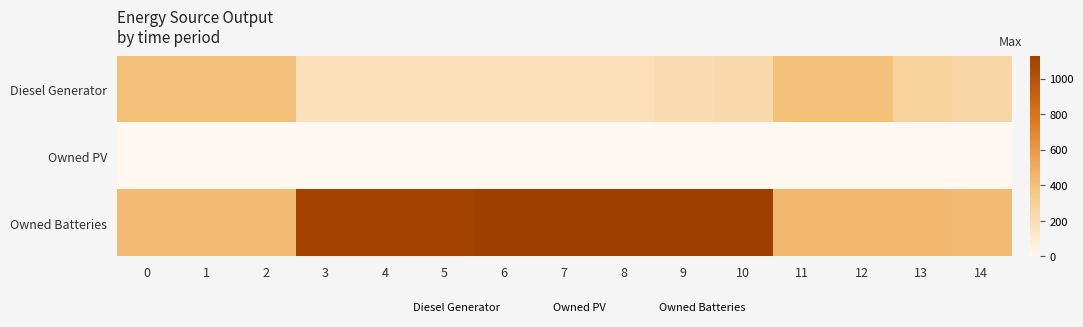

Rank the series by their average value, from lowest to highest.

Owned PV, Diesel Generator, Owned Batteries